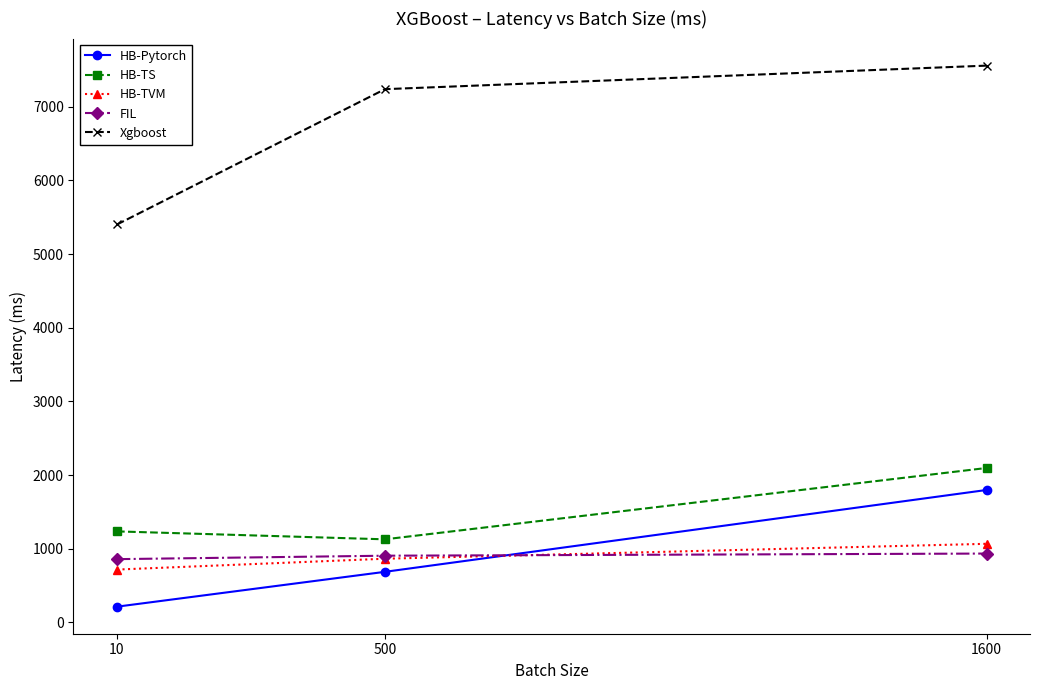

Where does the HB-TVM series first go above 863?

500